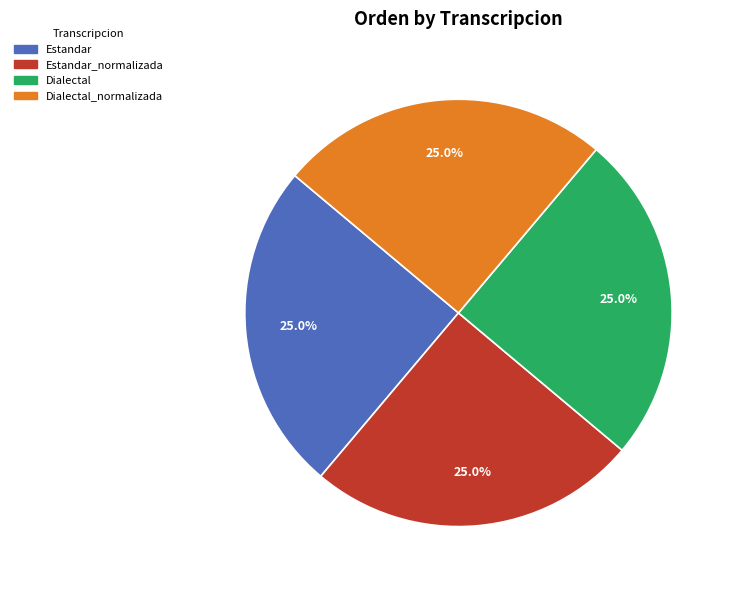

To the nearest percent, what percentage of the pie is Estandar?

25%